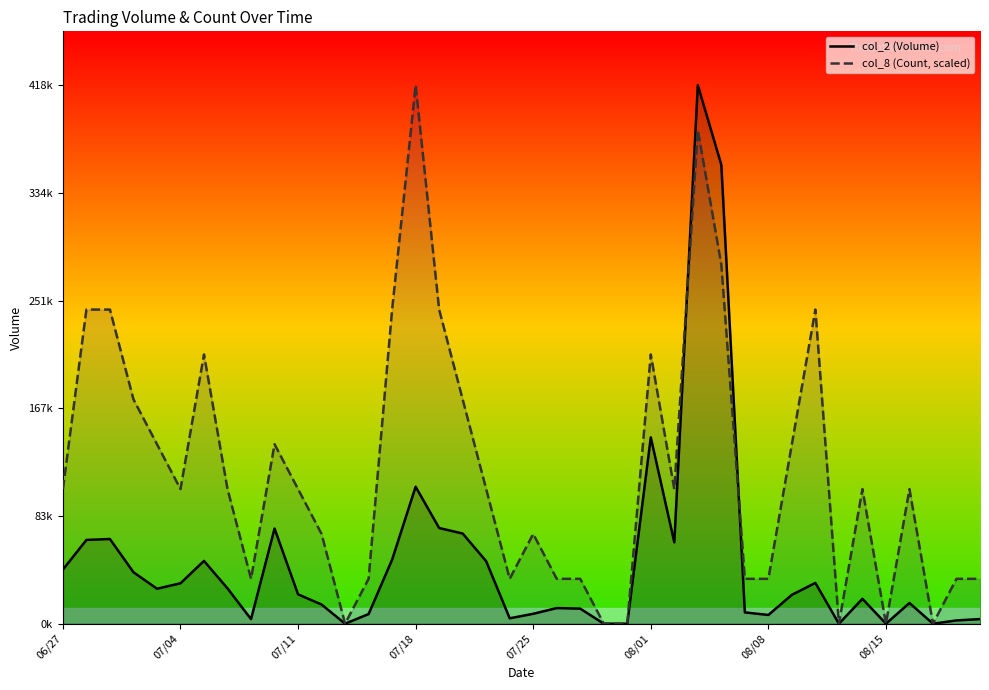

Where do col_2 (Volume) and col_8 (Count, scaled) first cross each other?

26 and 27